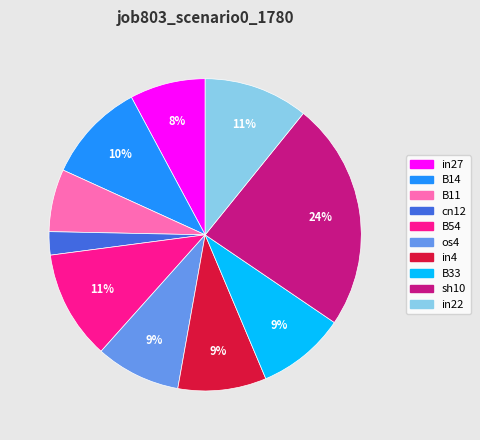

What is the smallest slice in the pie chart?

cn12